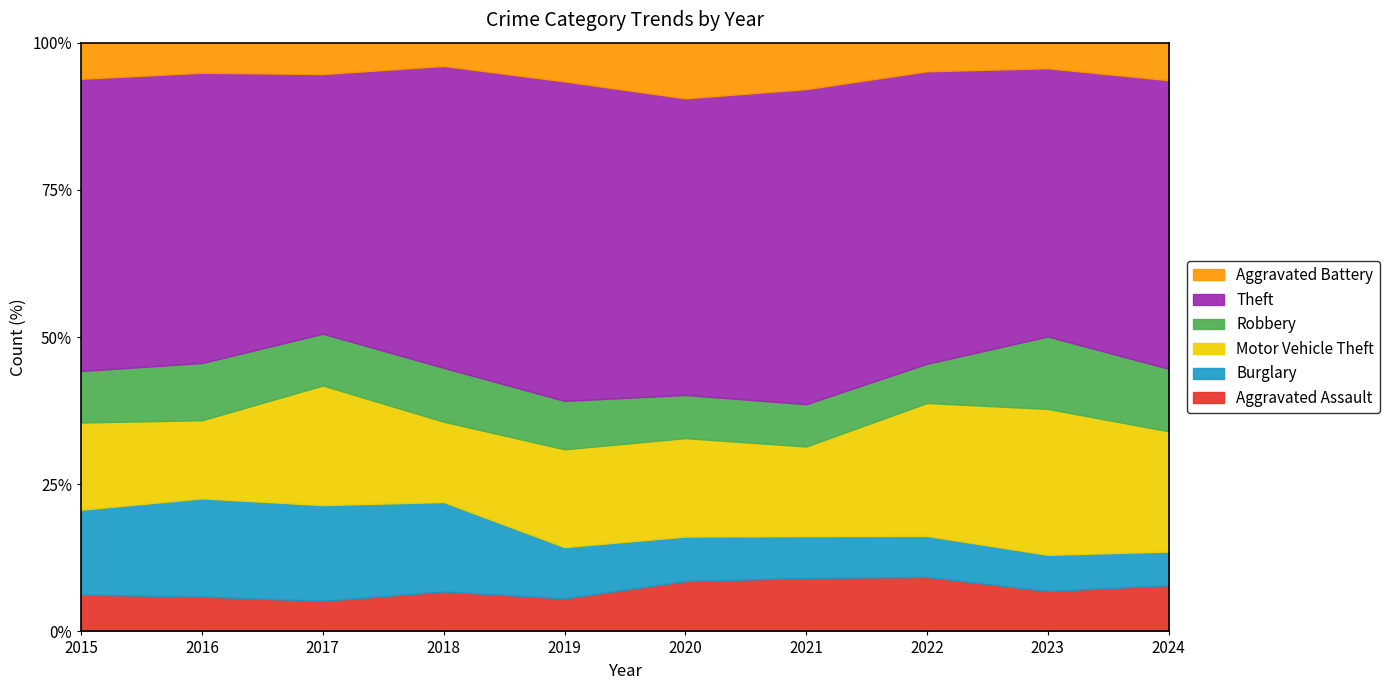

Reading left to right, list all the values displayed in this chart.

Aggravated Assault: 2015=110	2016=118	2017=105	2018=115	2019=92	2020=113	2021=115	2022=154	2023=145	2024=48
Burglary: 2015=254	2016=333	2017=329	2018=257	2019=143	2020=100	2021=90	2022=116	2023=130	2024=35
Motor Vehicle Theft: 2015=261	2016=265	2017=411	2018=231	2019=273	2020=221	2021=193	2022=376	2023=524	2024=125
Robbery: 2015=154	2016=194	2017=178	2018=155	2019=135	2020=97	2021=91	2022=111	2023=260	2024=65
Theft: 2015=874	2016=984	2017=892	2018=868	2019=891	2020=666	2021=678	2022=827	2023=963	2024=300
Aggravated Battery: 2015=108	2016=102	2017=108	2018=67	2019=108	2020=125	2021=100	2022=81	2023=92	2024=39